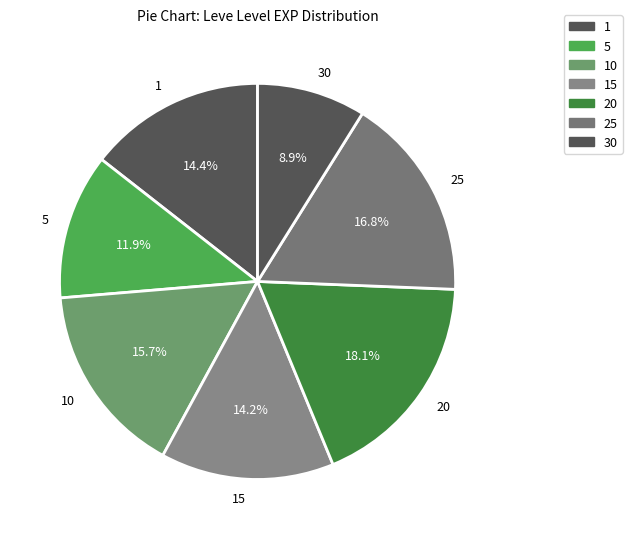

Does 1 represent more than half of the total?

No